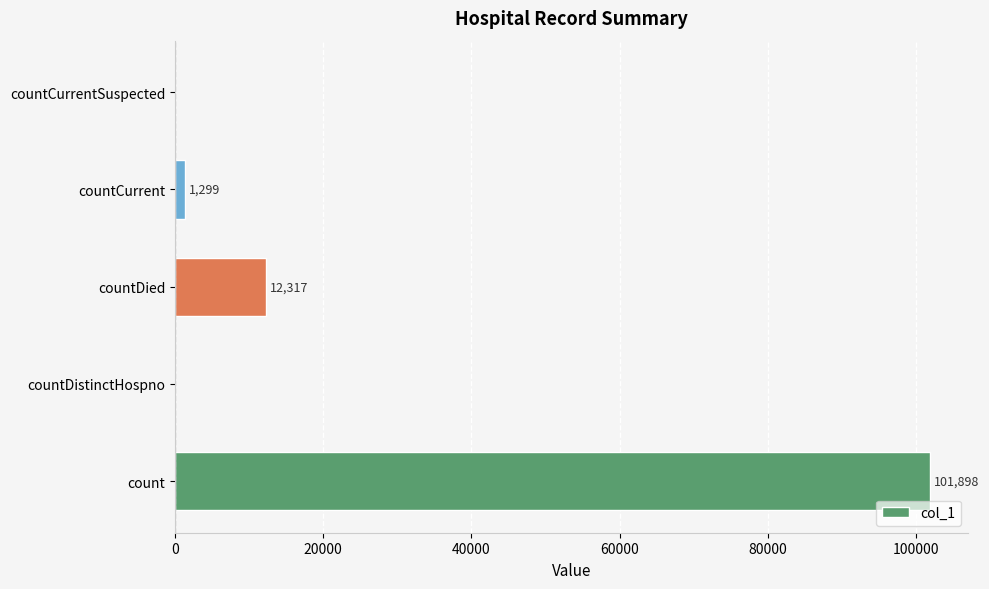

What is the sum of the values at countDied and countCurrent?

13616